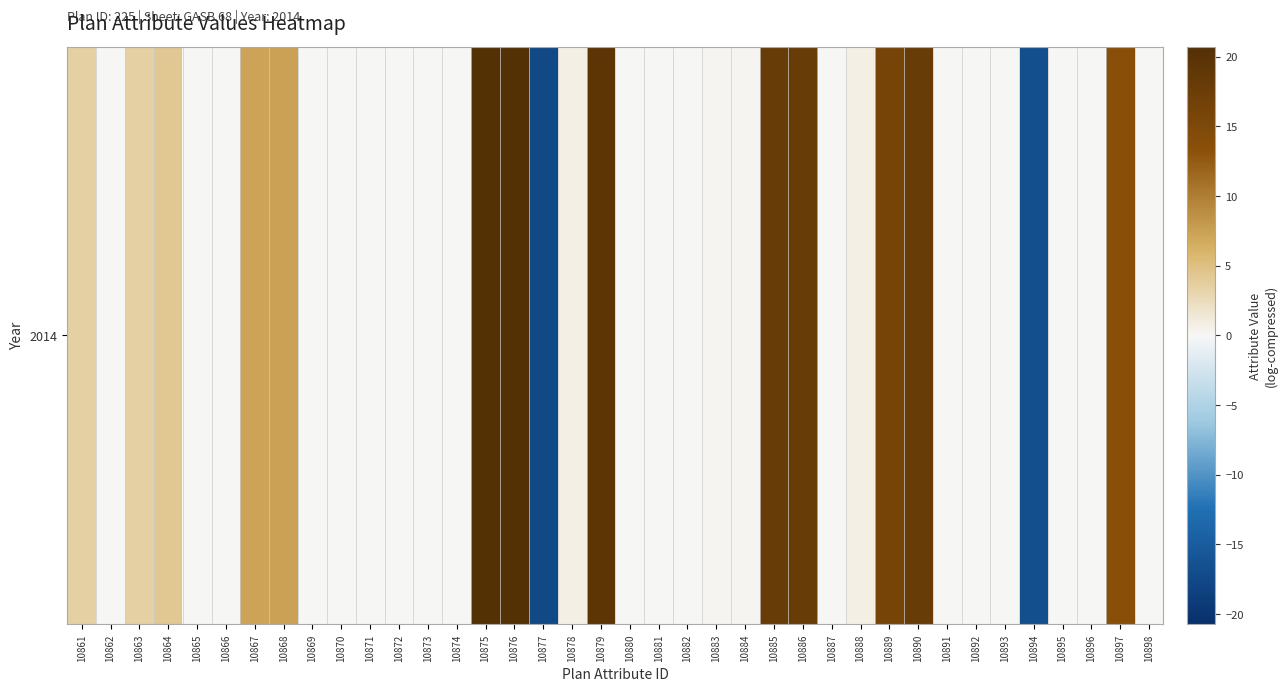

The chart shows a value of 20.6 at 10895. True or false?

False